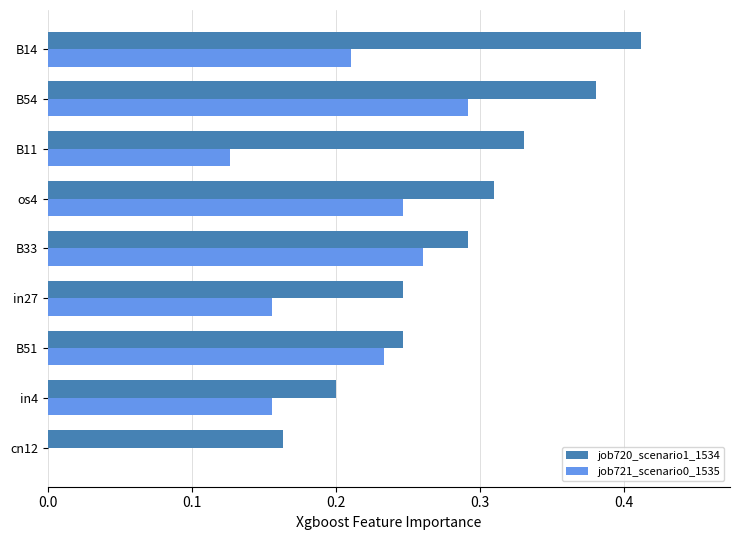

Which series changed the most between in27 and B11?

job720_scenario1_1534